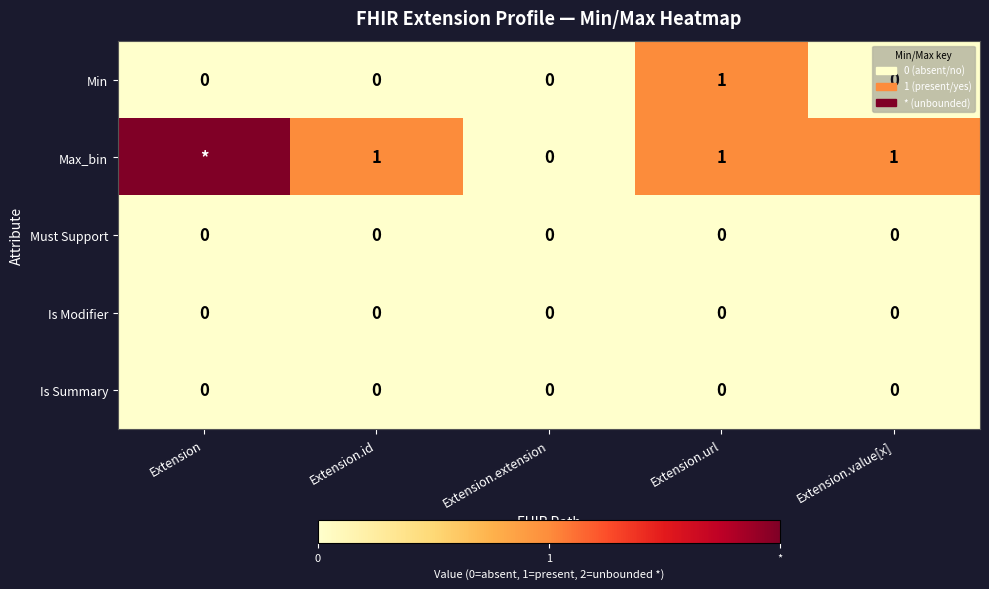

Is it true that Is Summary equals 0 at Extension.value[x]?

True